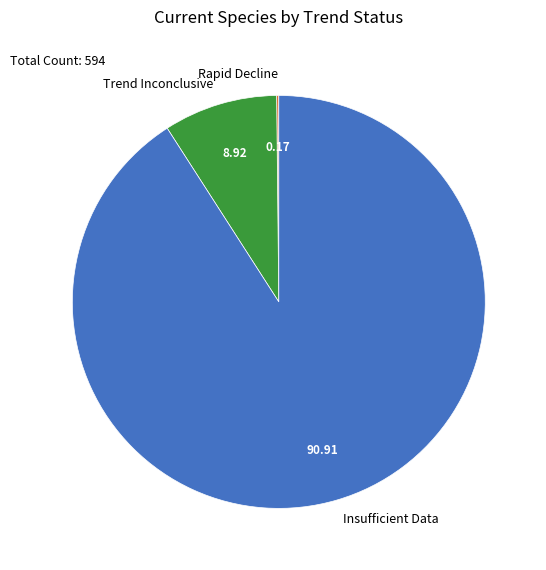

Which has a higher value, Trend Inconclusive or Insufficient Data?

Insufficient Data